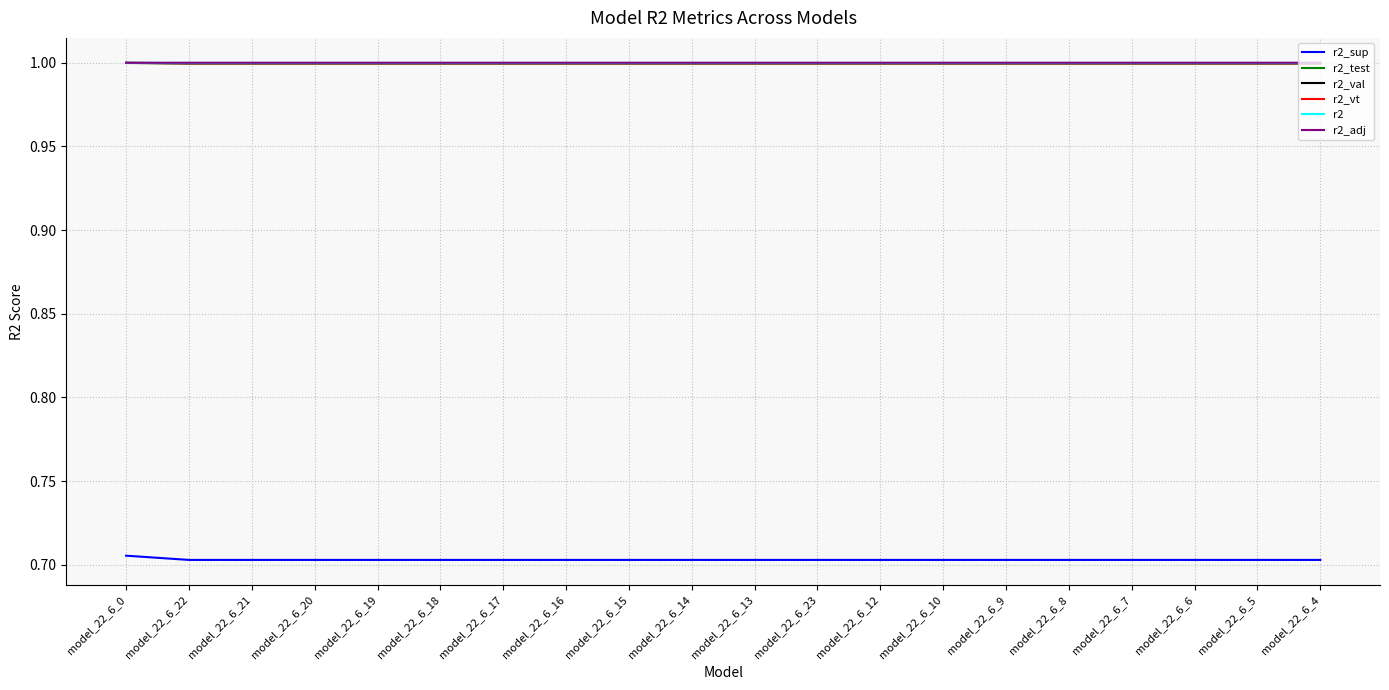

What is the maximum value for r2?

1.0